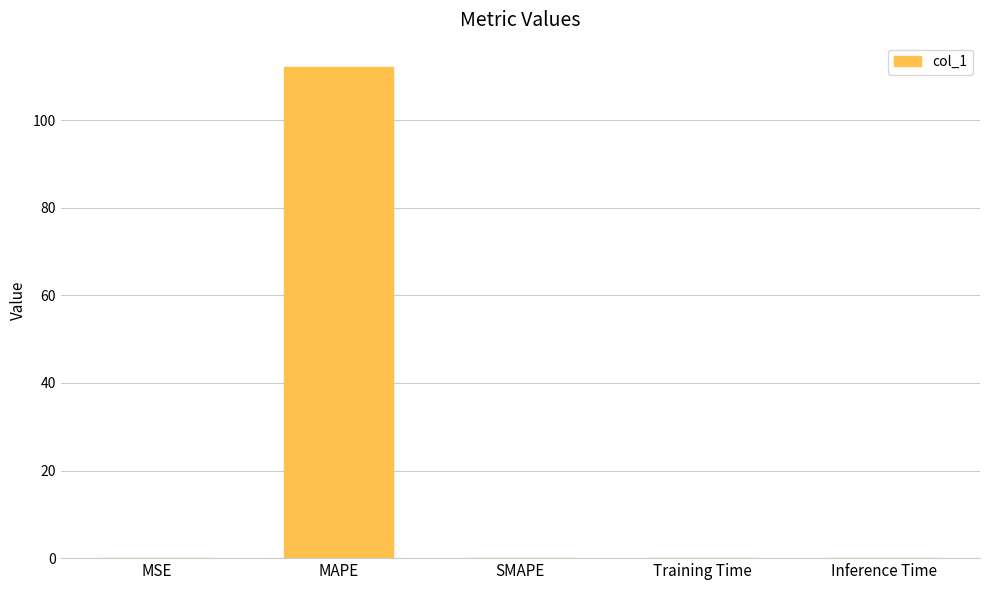

Which category has the highest value across all series?

MAPE